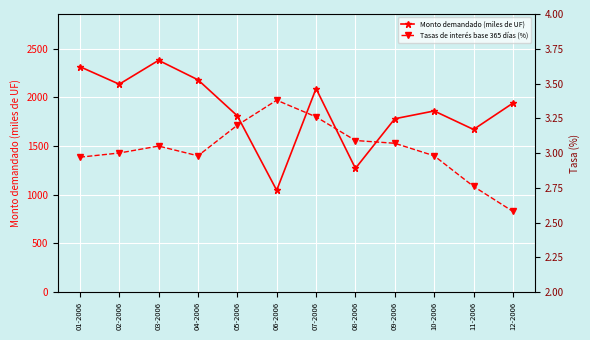

What is the value of the Tasas de interés base 365 días (%) point at the 6th from the left?

3.4